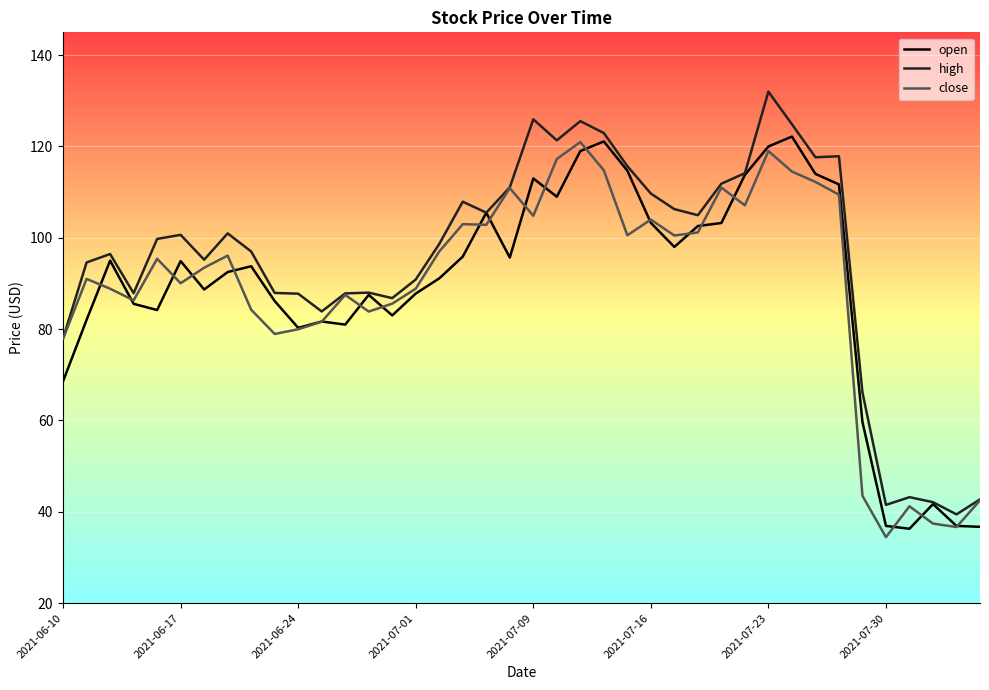

Which series has the widest spread of values?

high